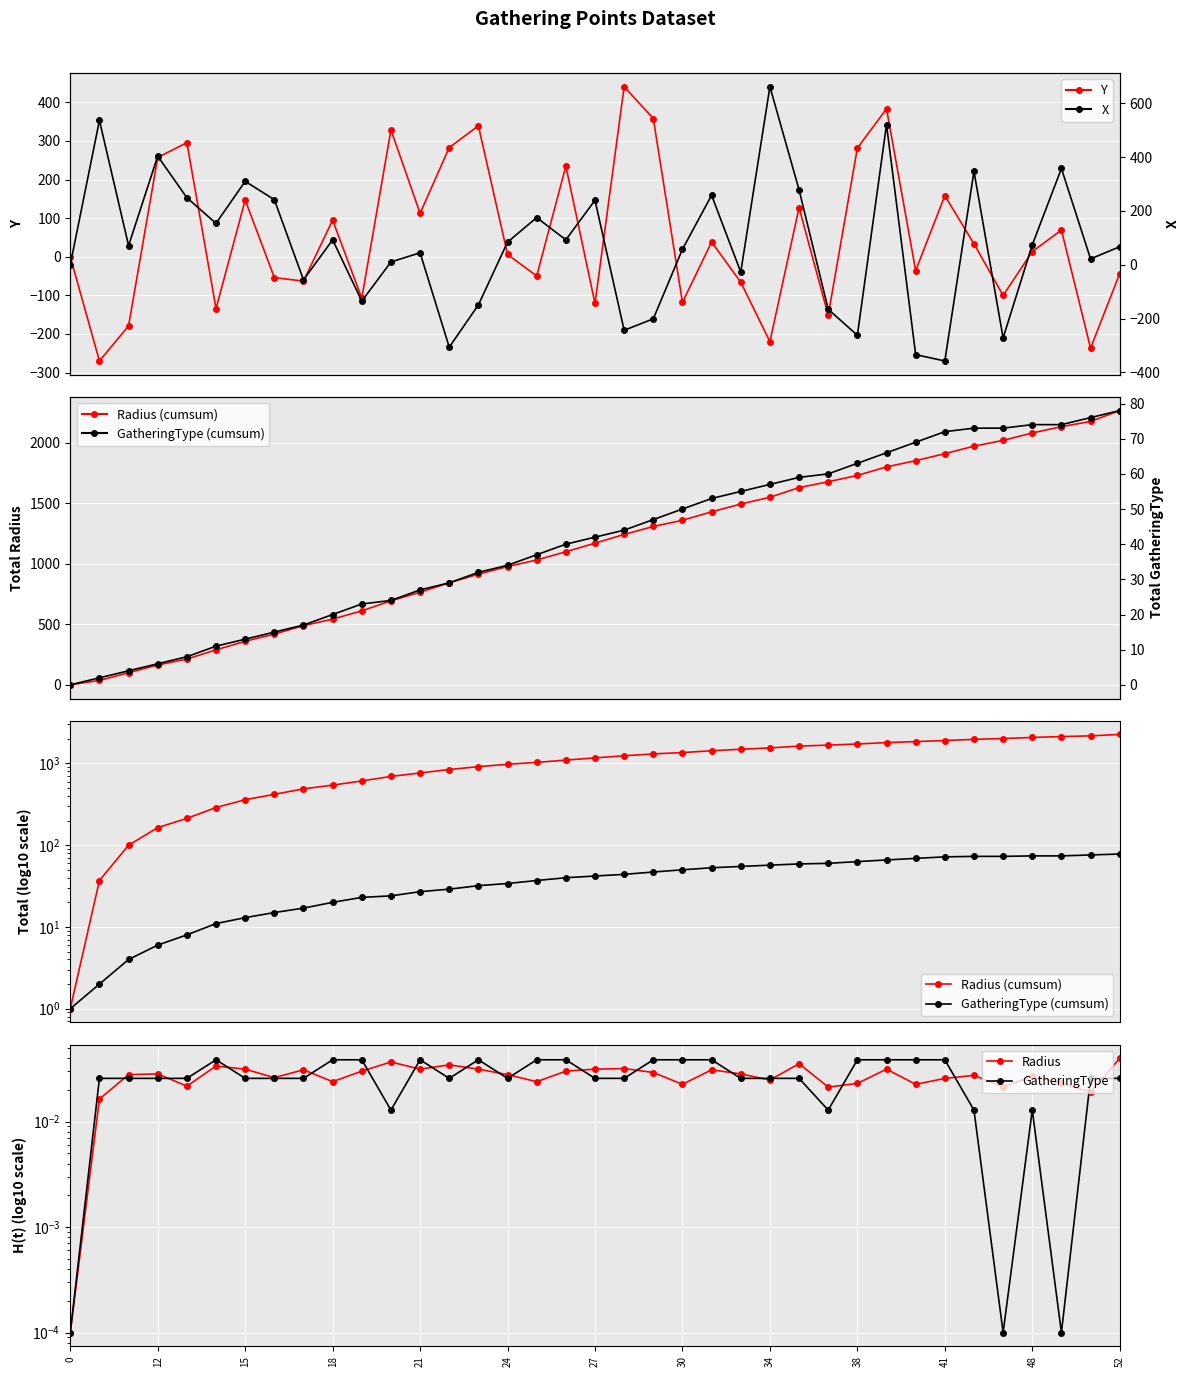

What is the label of the 17th point from the right?

20